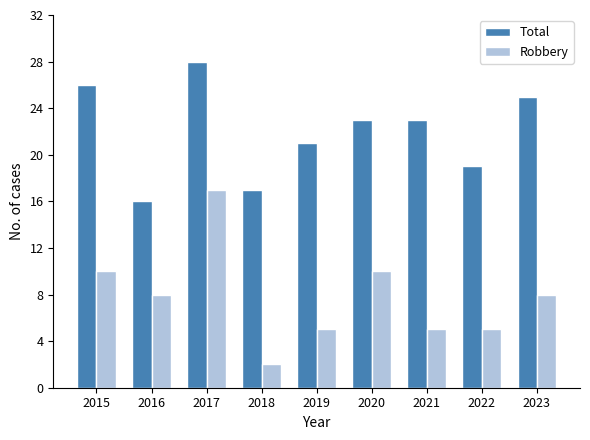

Which category has the lowest value across all series?

2018